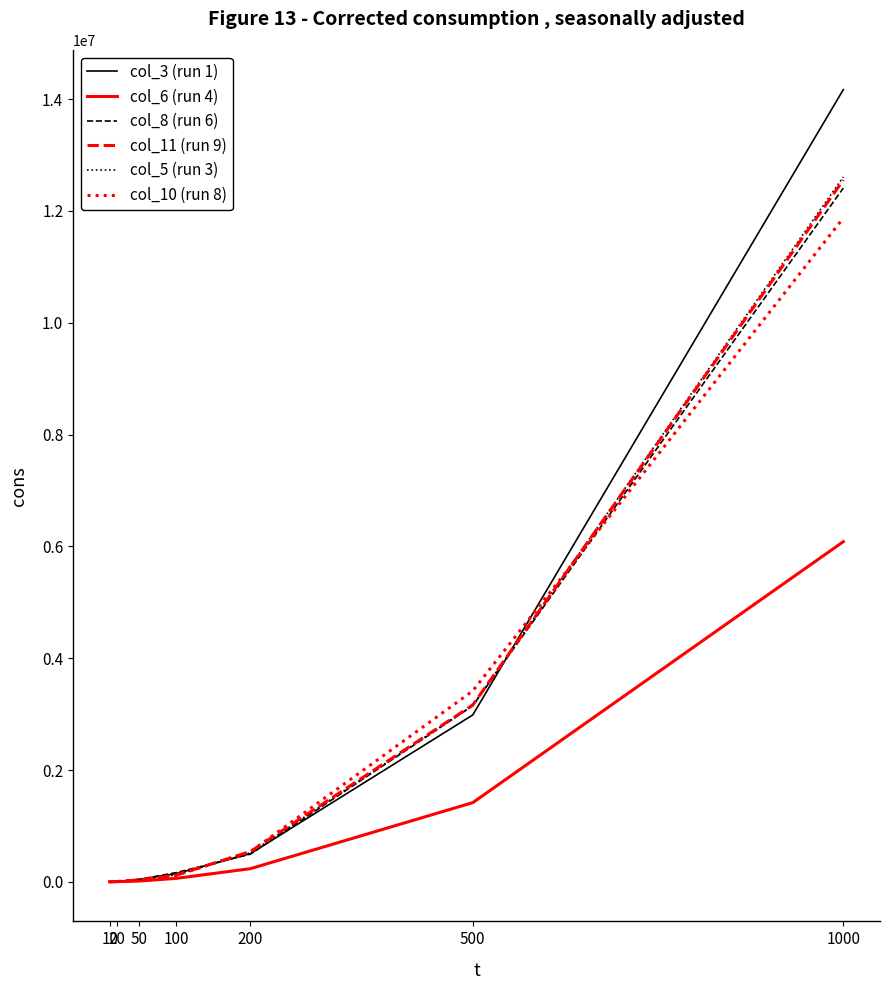

What is the average value of the col_3 (run 1) series?

2550875